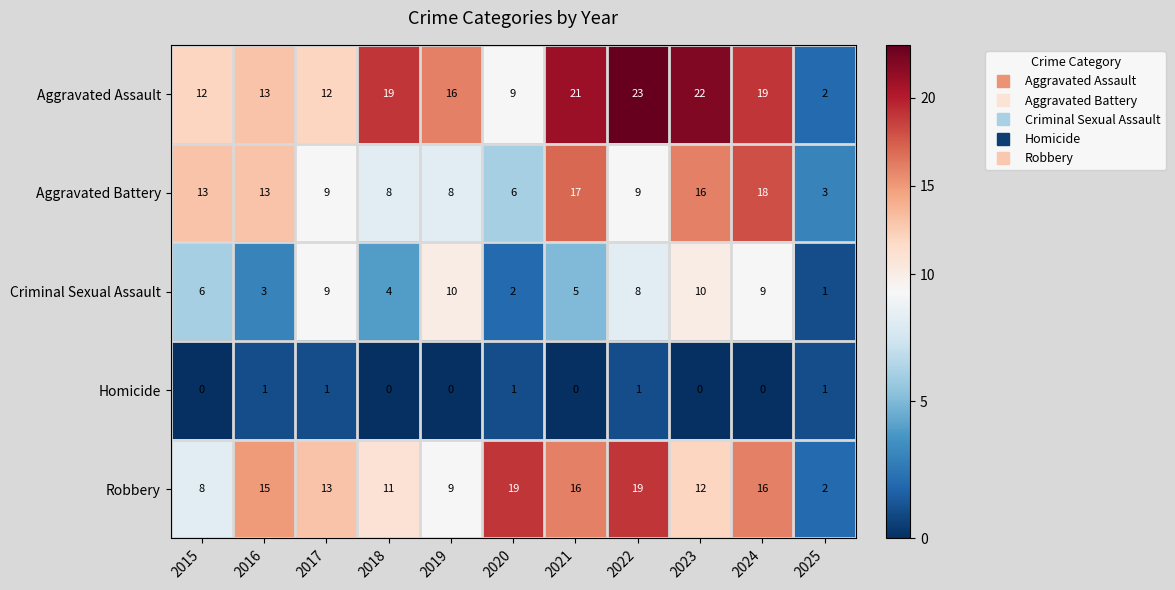

At 2018, list the series in order from largest to smallest.

Aggravated Assault, Robbery, Aggravated Battery, Criminal Sexual Assault, Homicide